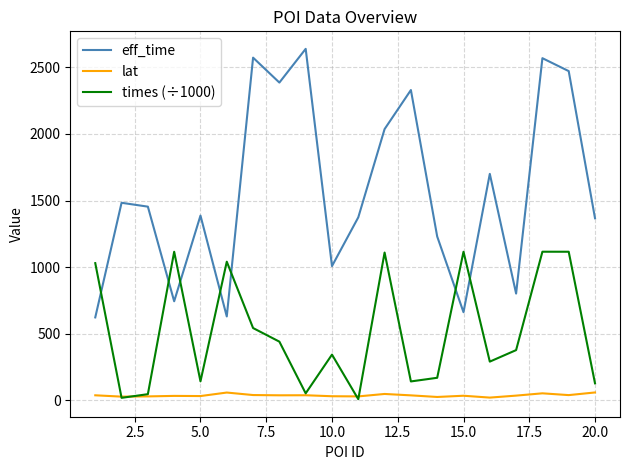

How many values in the lat series are below 38?

10